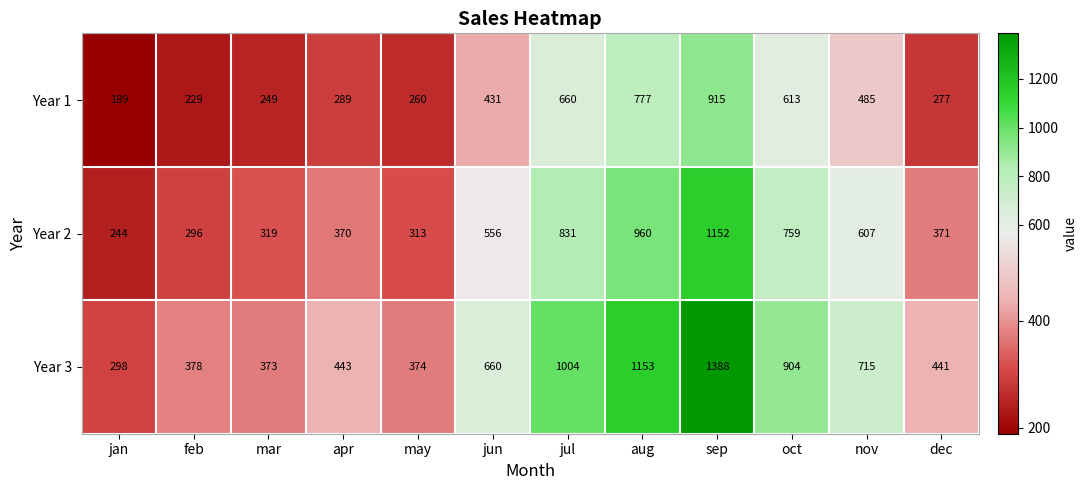

Rank the series at apr from lowest to highest value.

Year 1, Year 2, Year 3